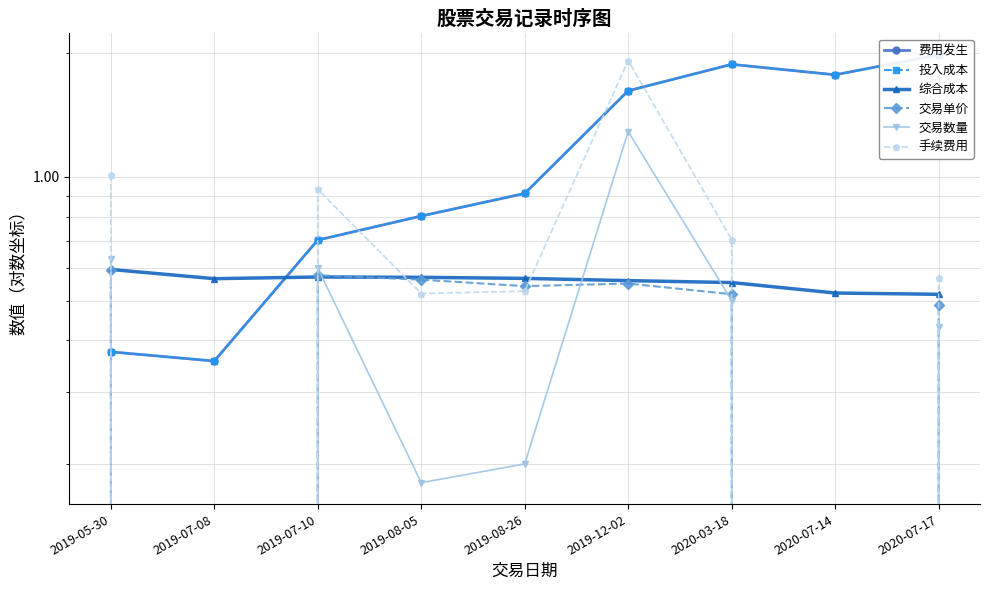

Where is the first local maximum for 交易数量?

2019-07-10